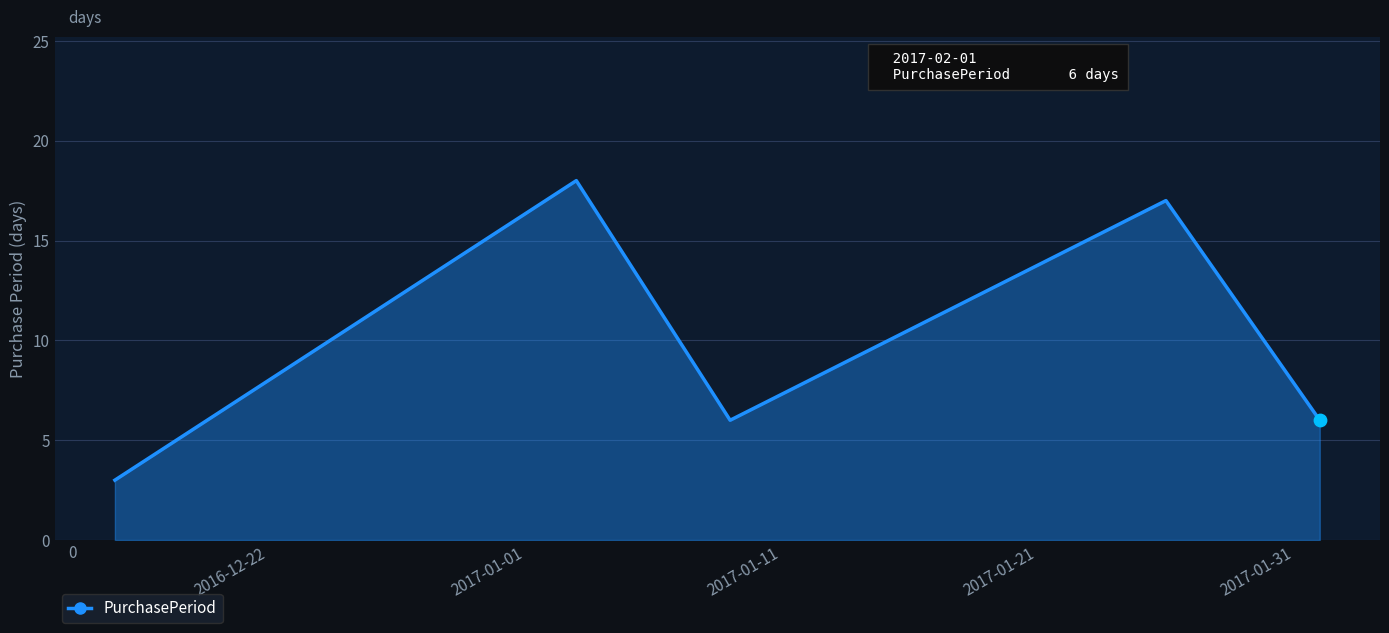

True or false: there are more than 0 points higher than both neighbors.

True